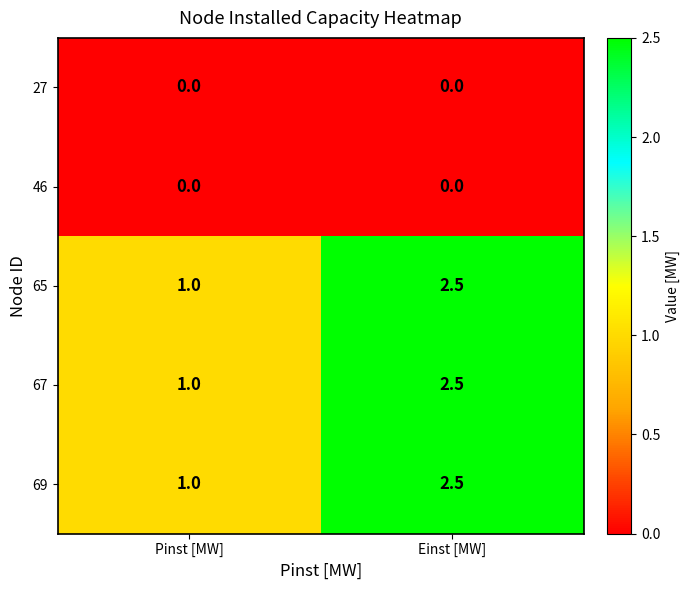

At which category is the sum across all series the highest?

Einst [MW]